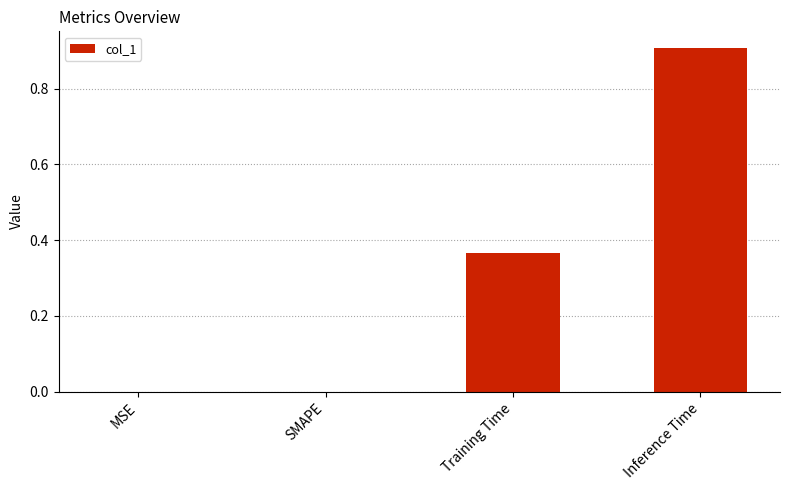

What is the sum of the values at Inference Time and MSE?

0.9